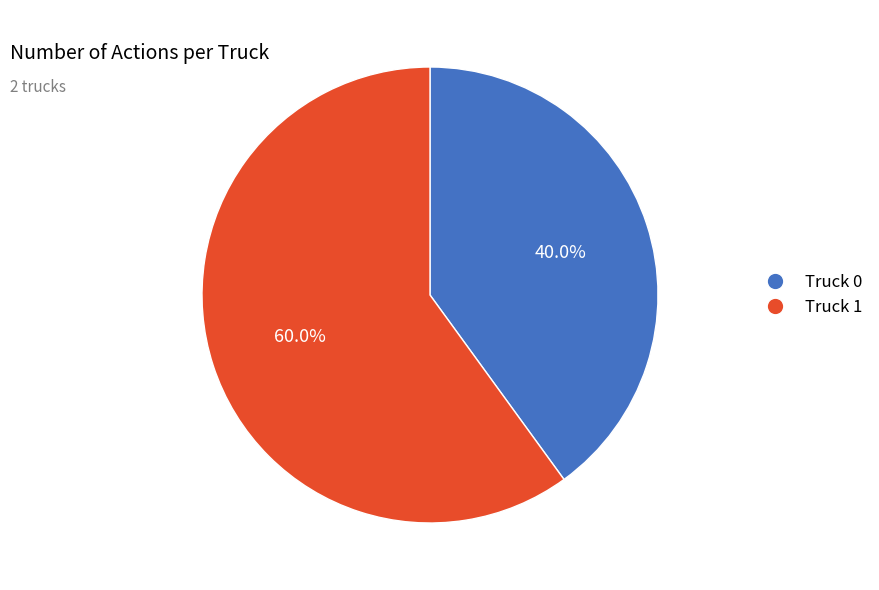

What portion of the pie excludes Truck 0?

60.0%